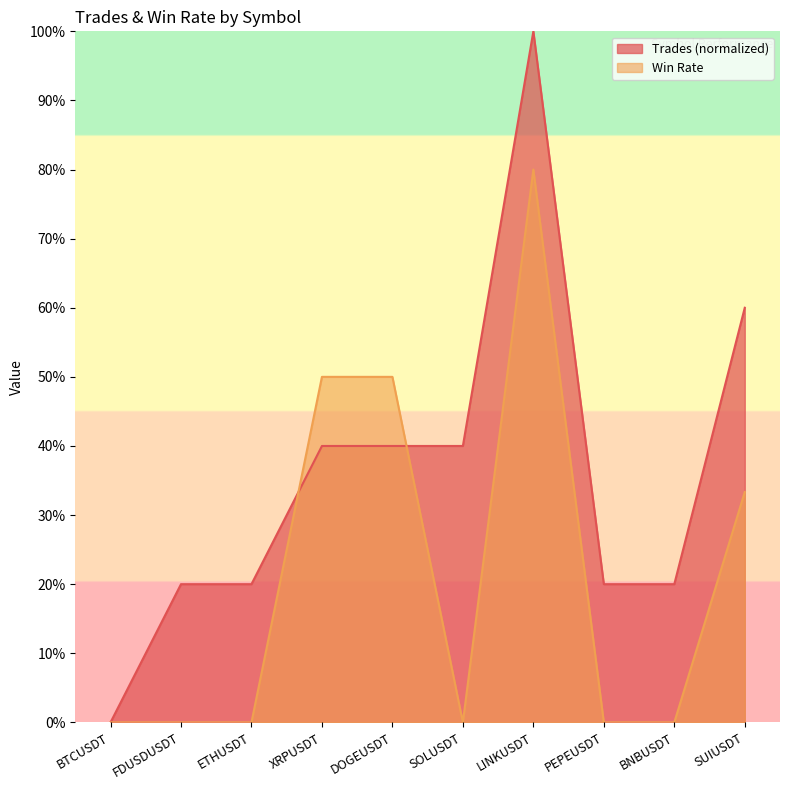

At which label does Win Rate reach its peak?

LINKUSDT